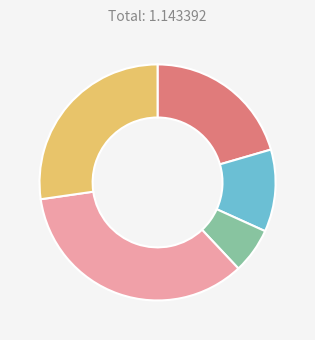

Does any single category account for the majority?

No